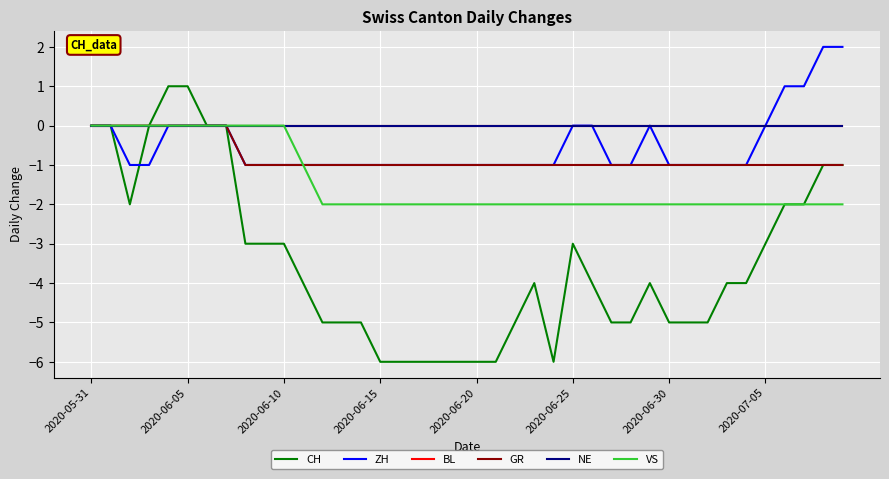

Is this an area chart (filled region under the line)?

No